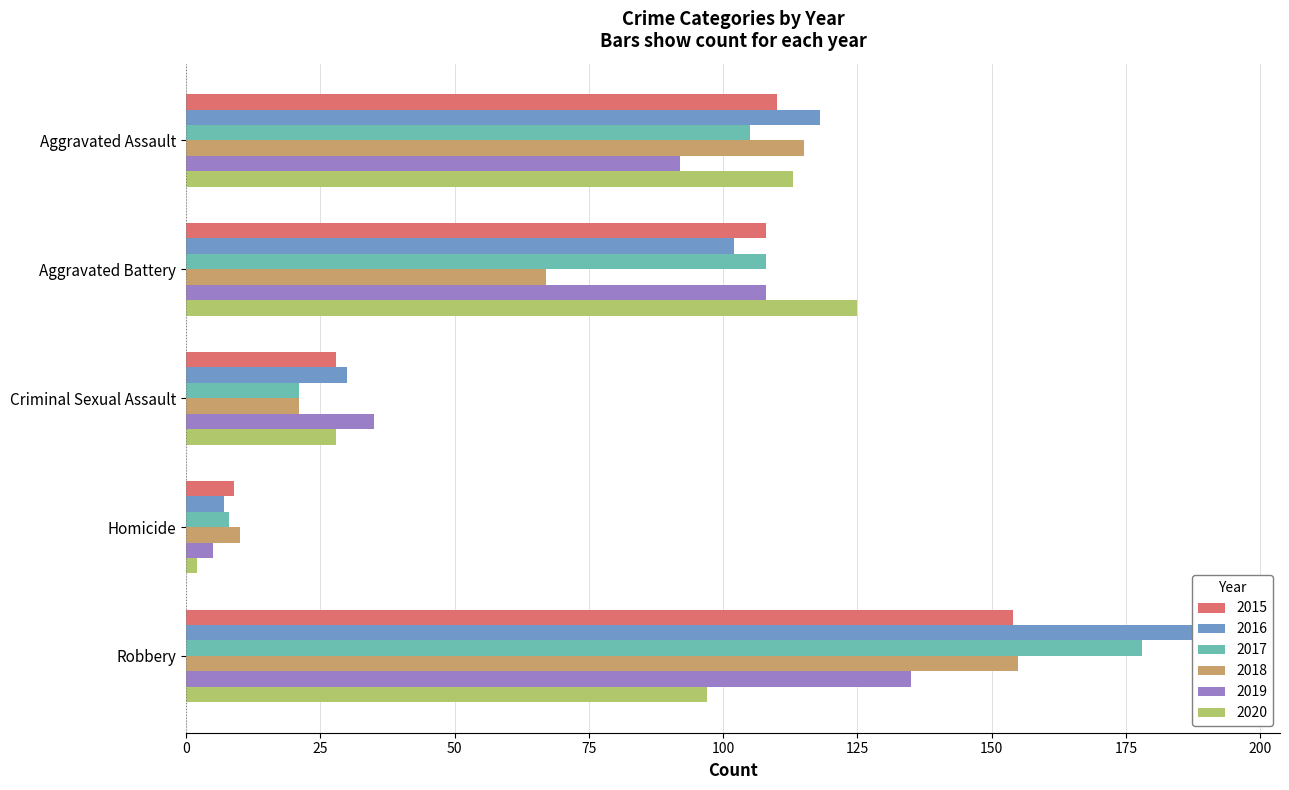

Is it true that 2016 equals 194 at Robbery?

True